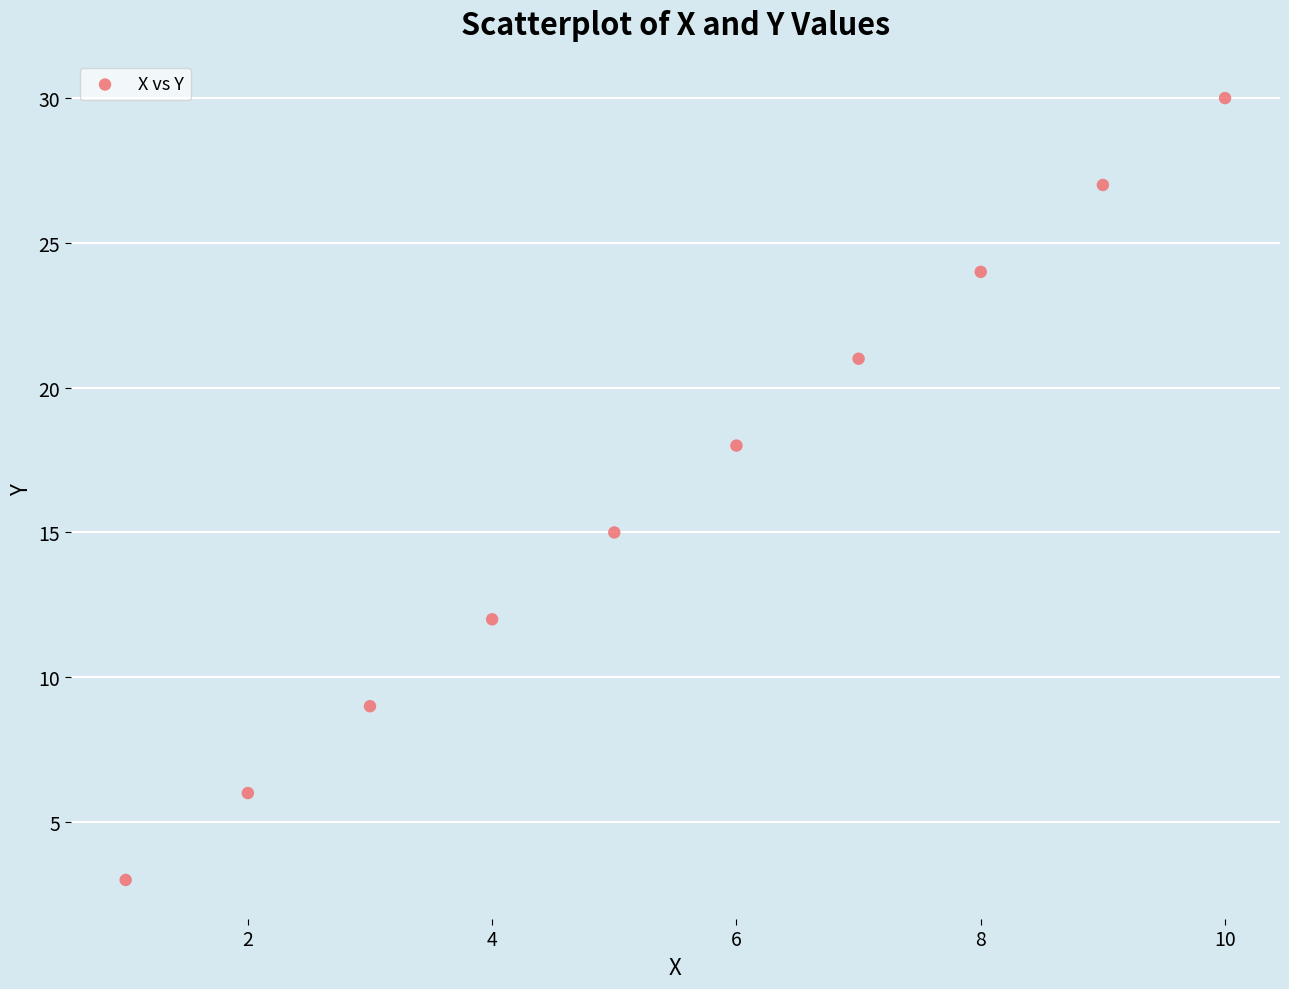

What Y value in the scatter plot is closest to 16?

15